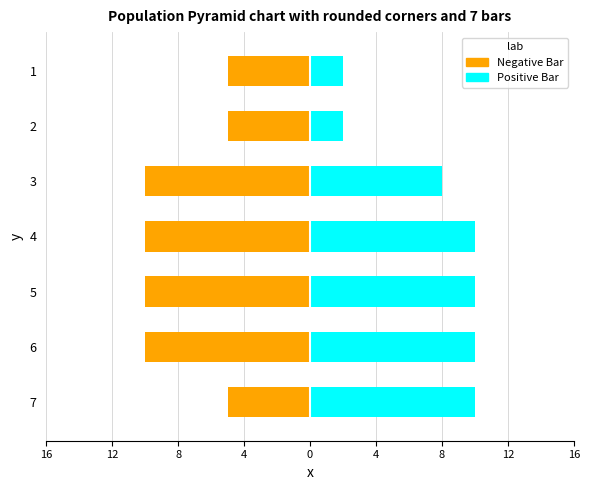

How many series are shown in this chart?

2